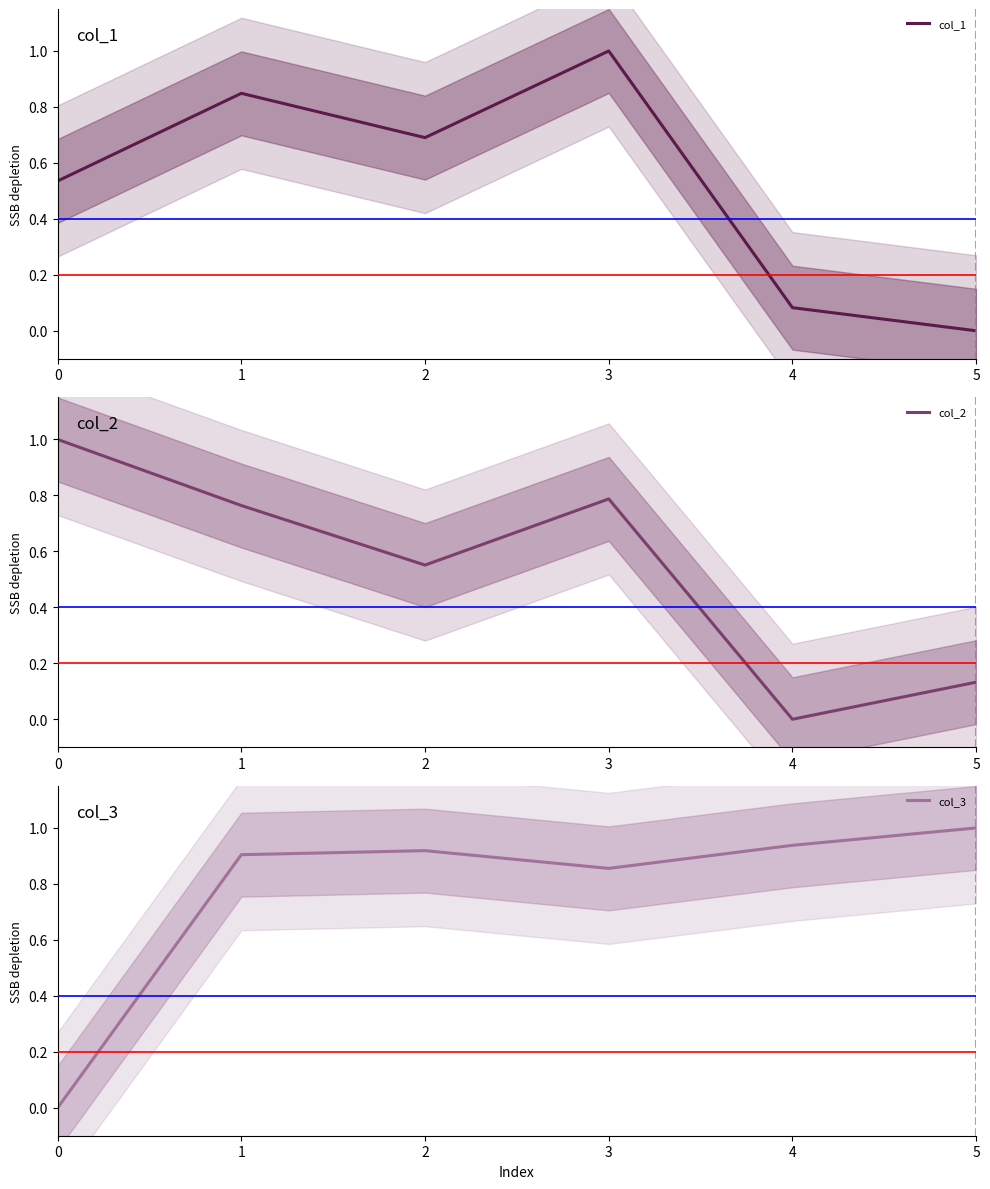

Is it true that col_2 equals 0.8 at 3?

True